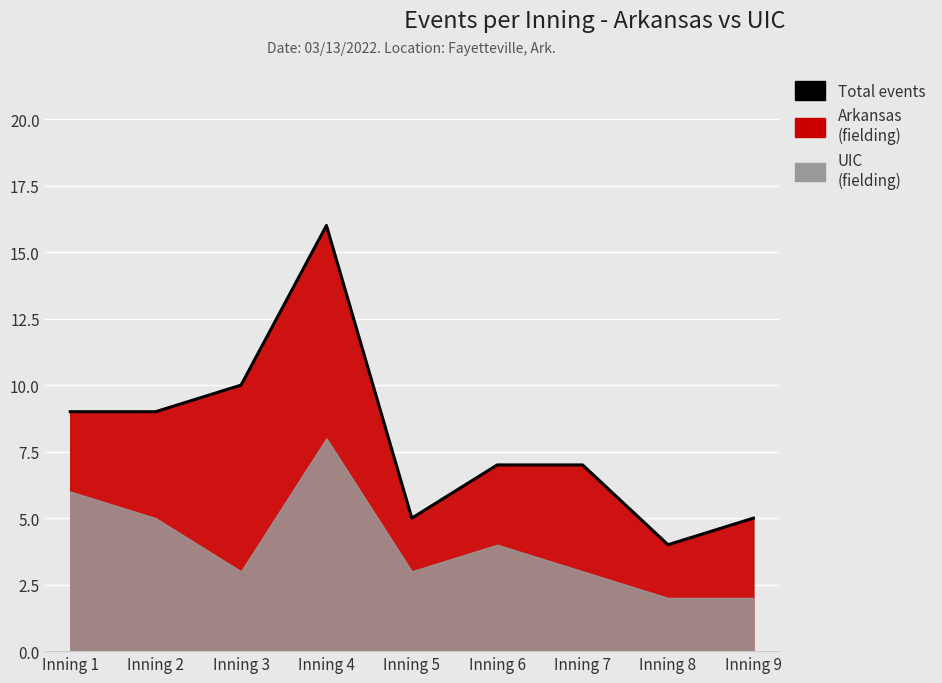

How many points are higher than both their immediate neighbors (excluding endpoints)?

1